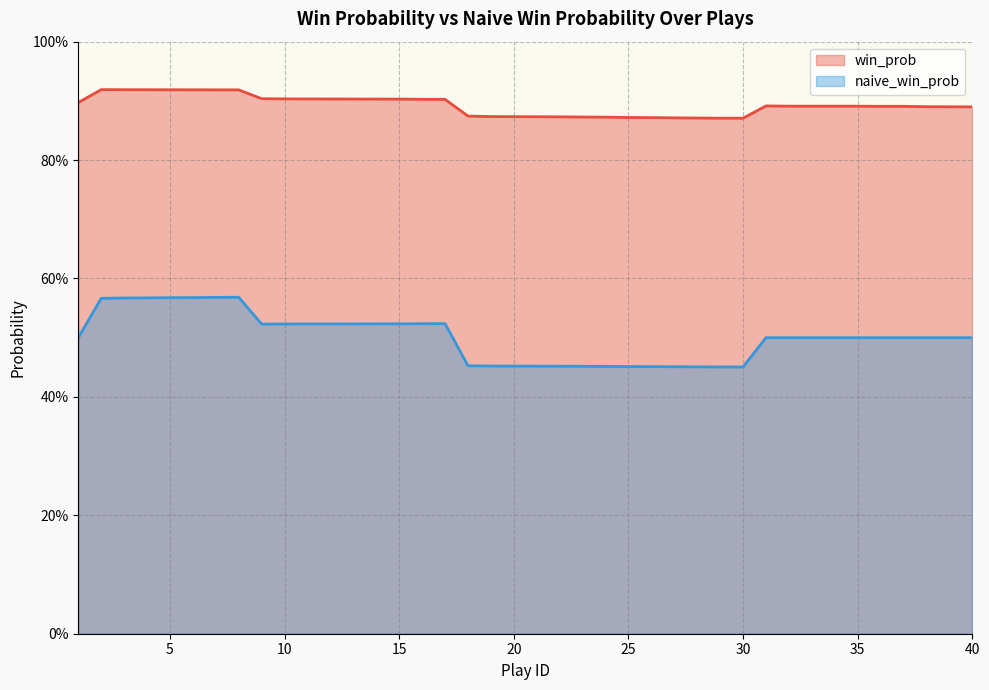

What is the maximum value shown in the chart?

0.9